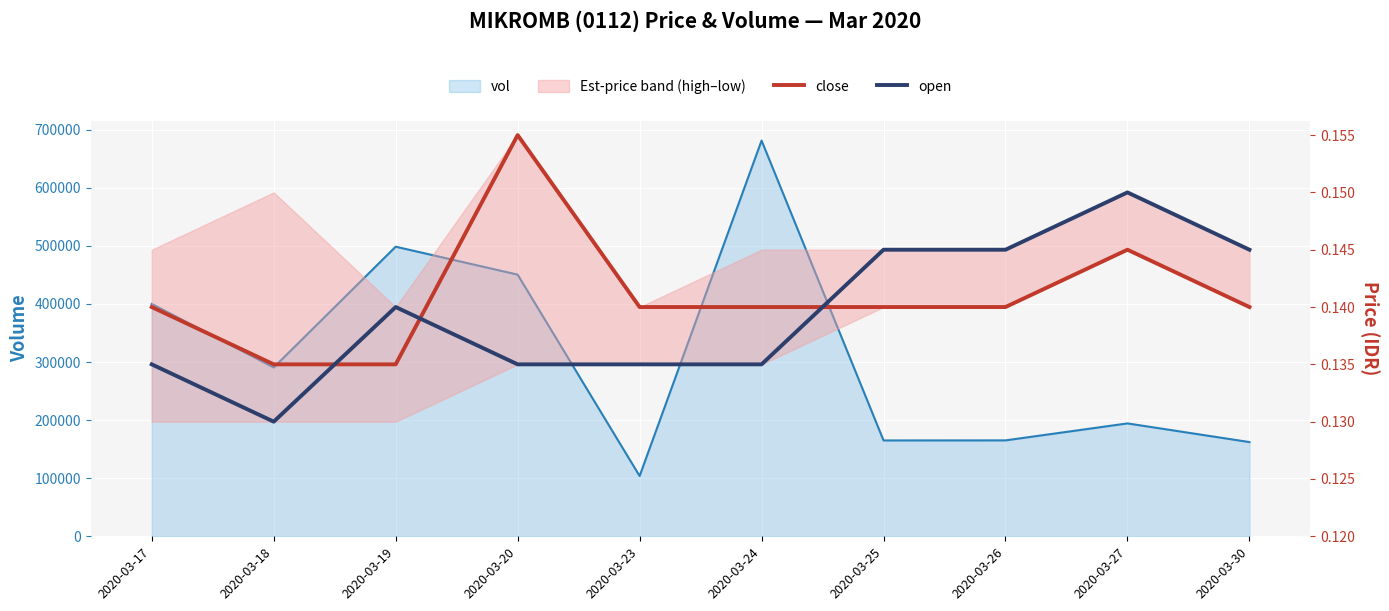

Which series ends up on top after the final intersection of close and open?

open